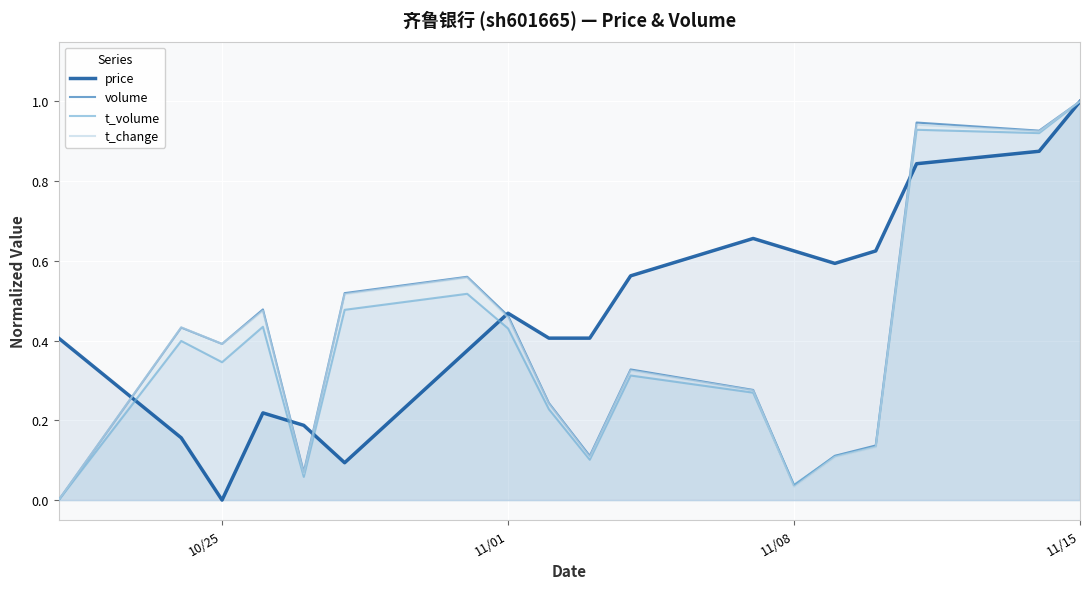

The value of price at 10/25 is 0.0. True or false?

True